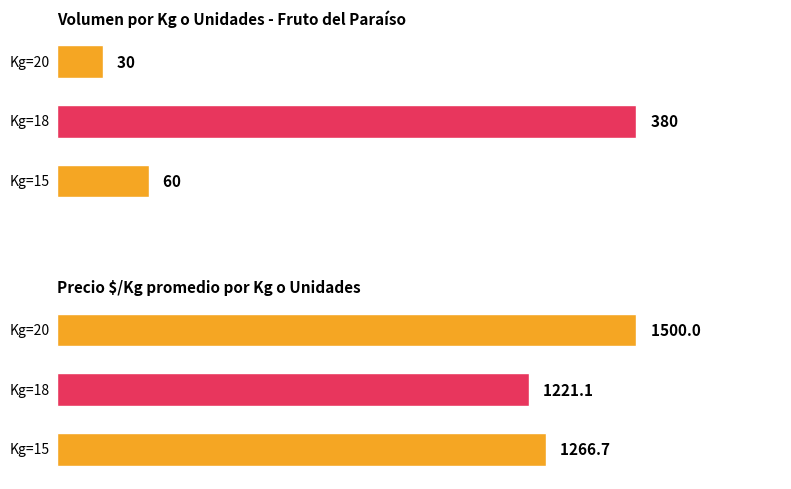

Rank the series by their maximum value, from highest to lowest.

Precio $/Kg, Volumen